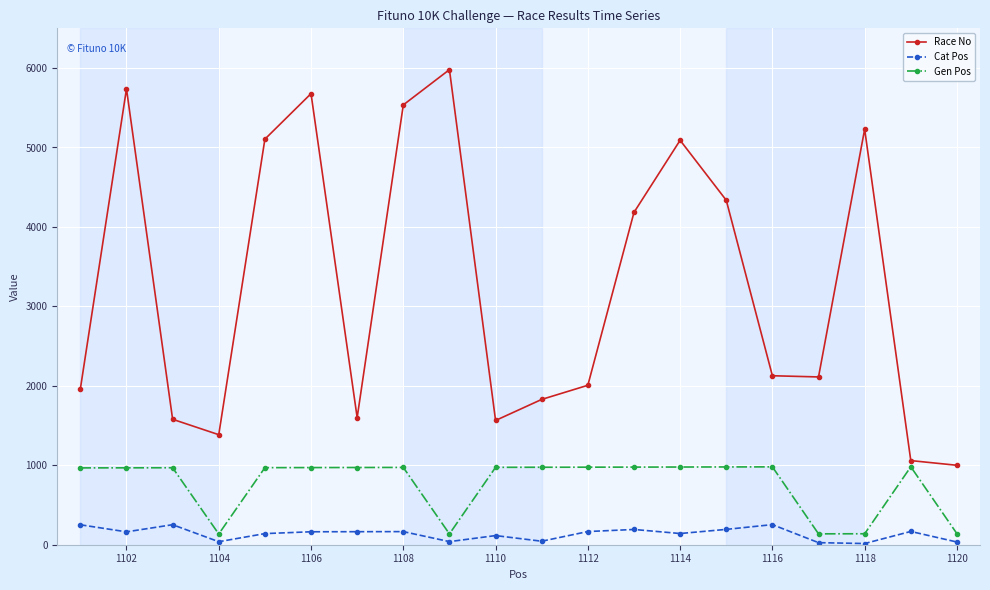

Which series has the widest spread of values?

Race No